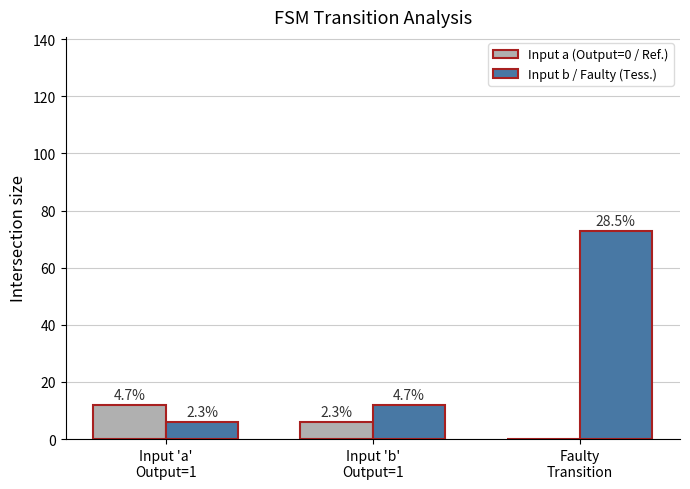

Between Input 'b'
Output=1 and Faulty
Transition, which is larger?

Input 'b'
Output=1